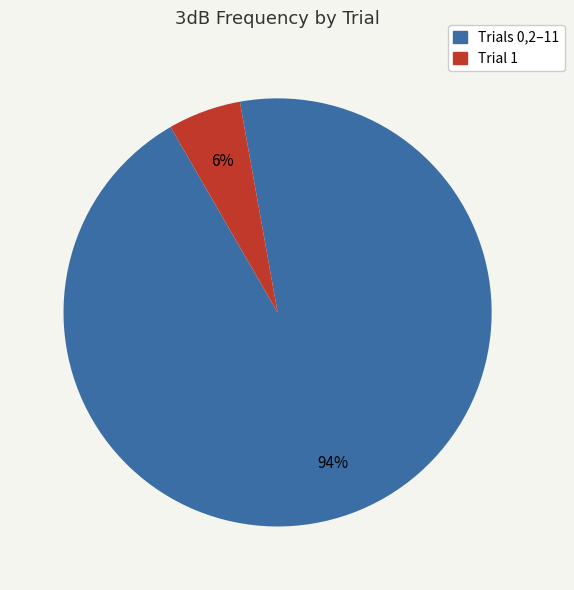

To the nearest percent, what is the average slice percentage?

50%